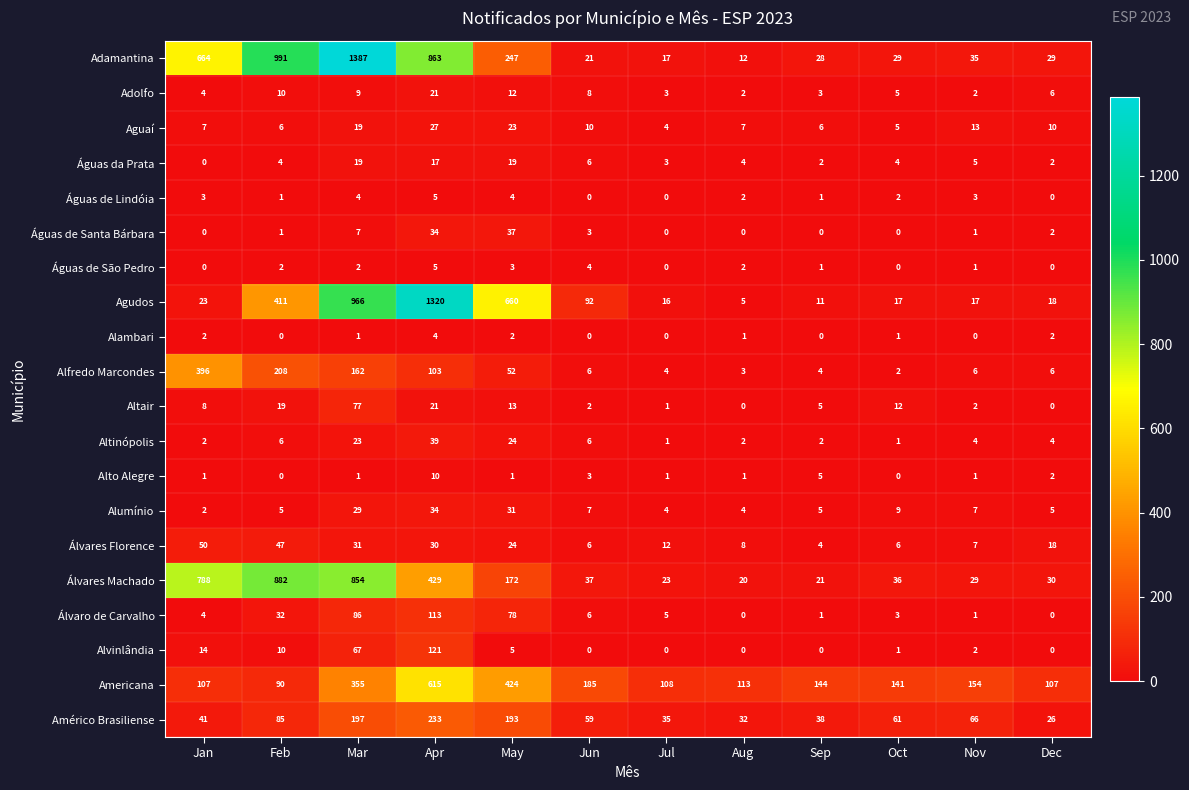

Which category has the highest value in the Agudos series?

Apr